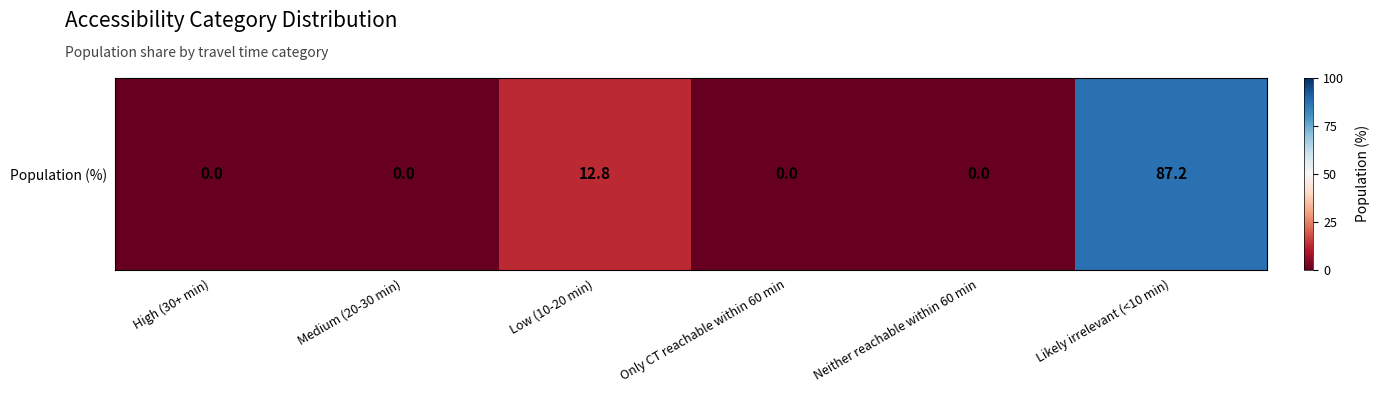

True or false: the data shows -0.4 at High (30+ min).

False